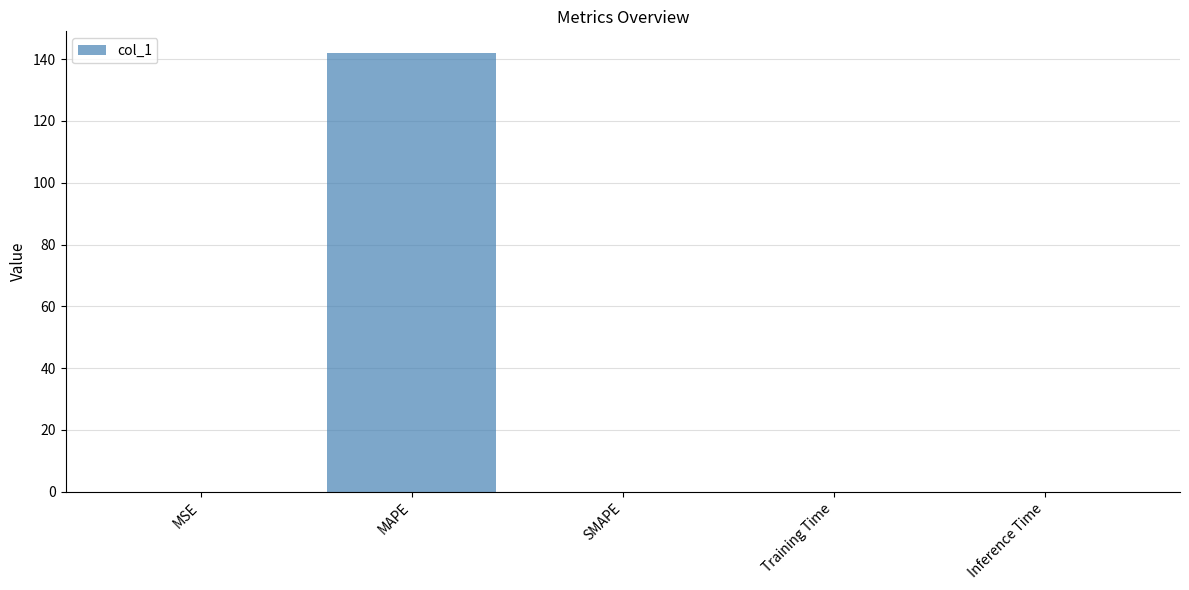

The chart shows a value of 0.0 at Inference Time. True or false?

True